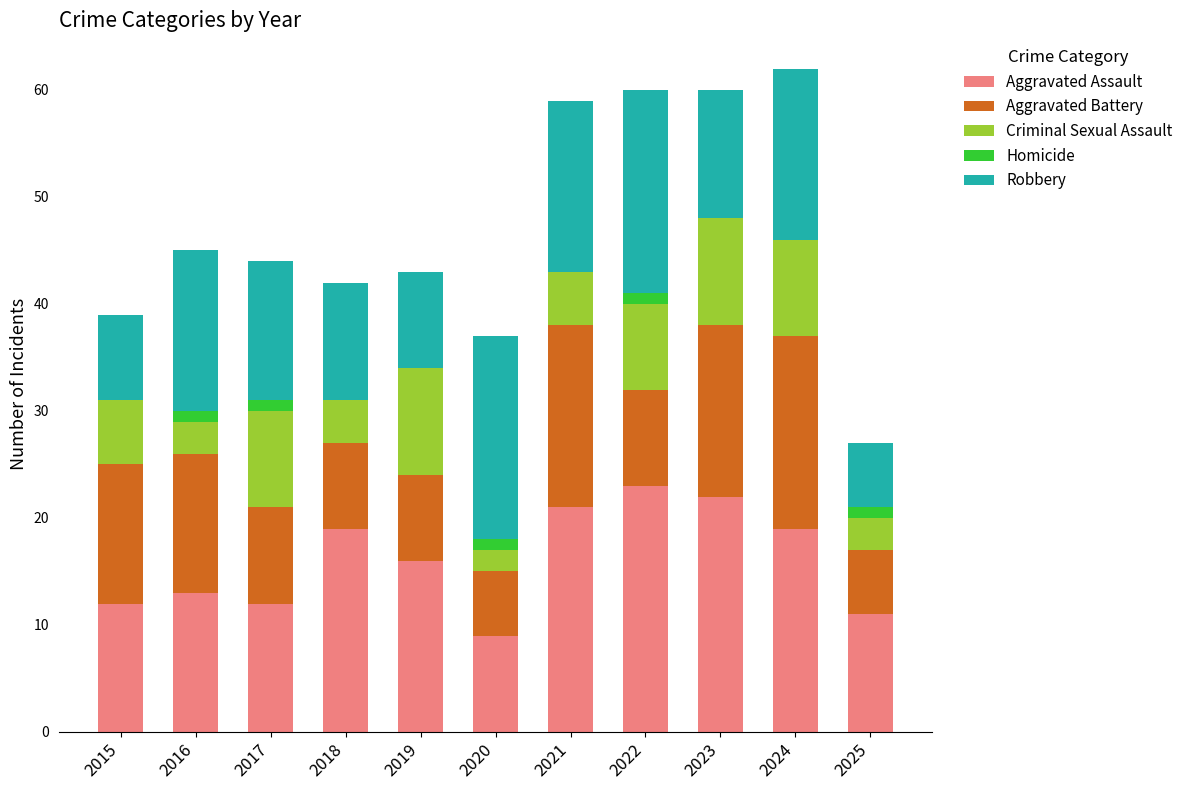

What is the maximum value for Aggravated Assault?

23